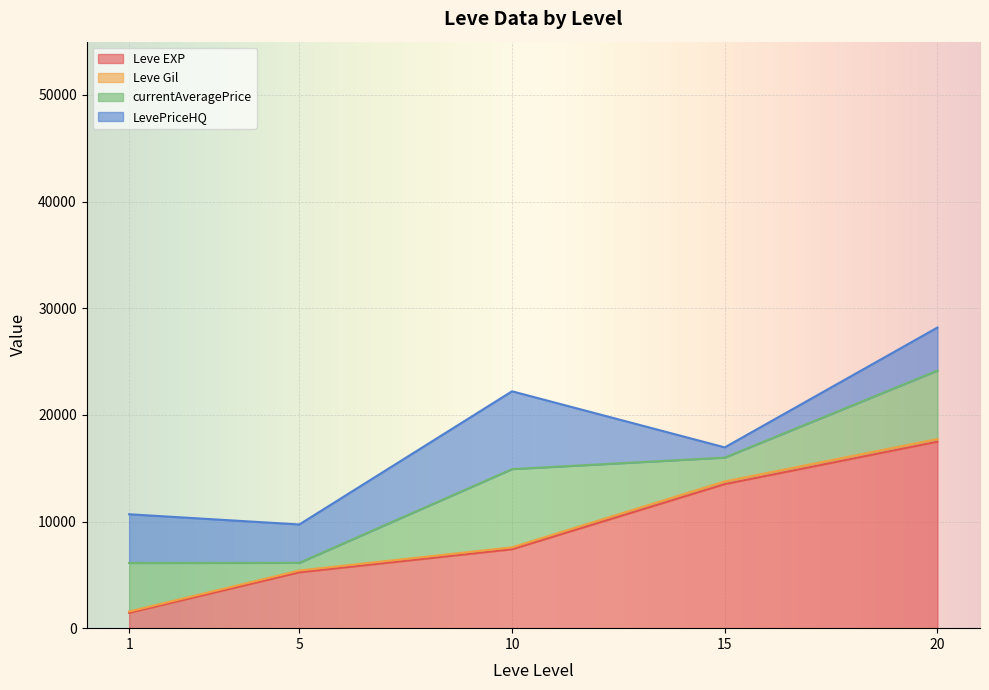

Which category has the highest value in the currentAveragePrice series?

10